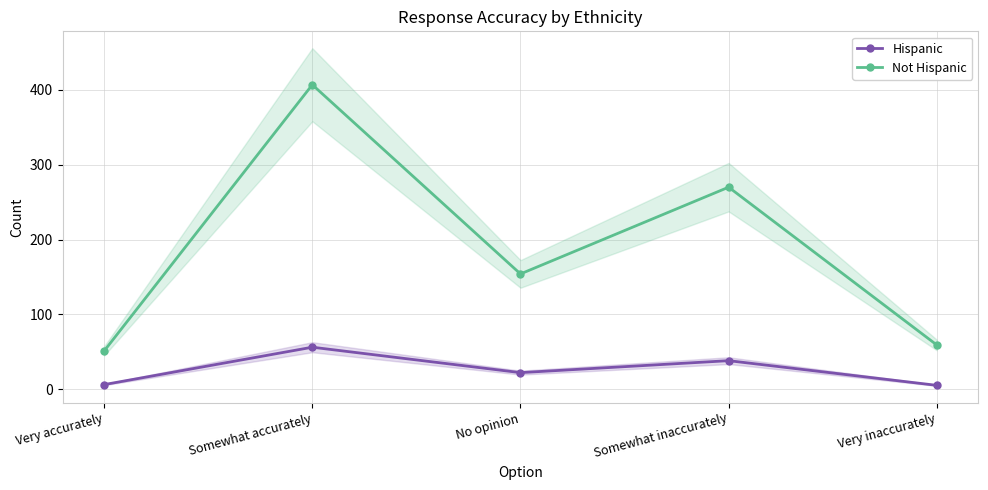

What is the label of the 2nd point from the left?

Somewhat accurately